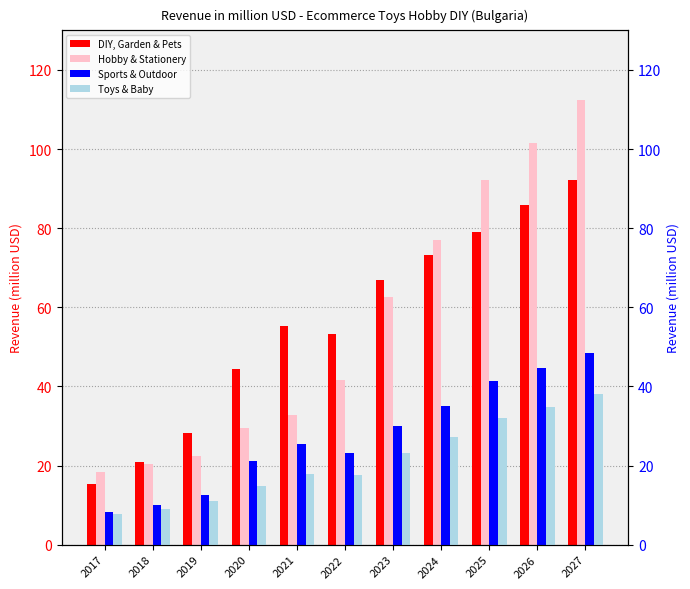

What is the total value across all series at 2026?

266.9